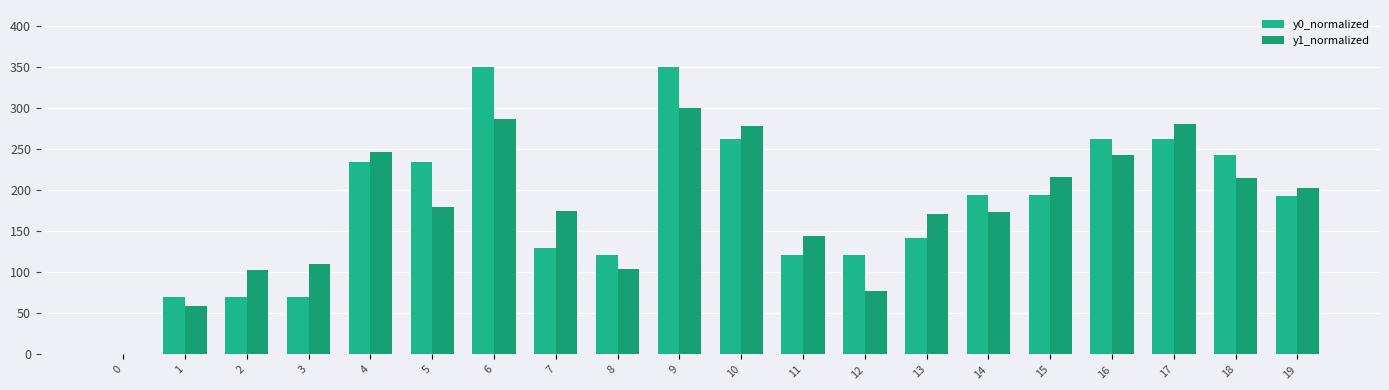

What value does the y1_normalized series have at 9?

300.0